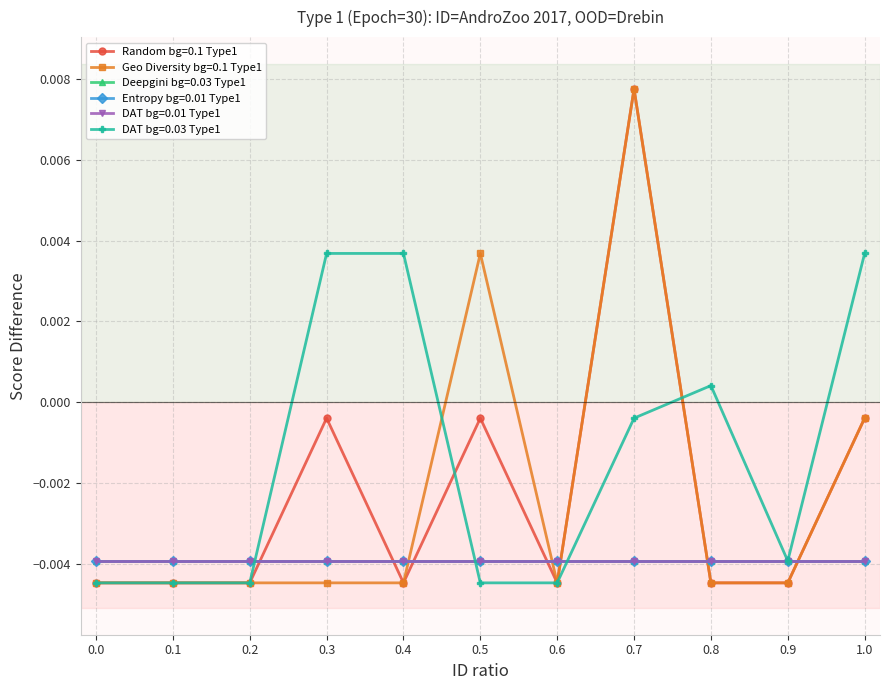

The value of DAT bg=0.03 Type1 at 0.3 is 0.0. True or false?

False